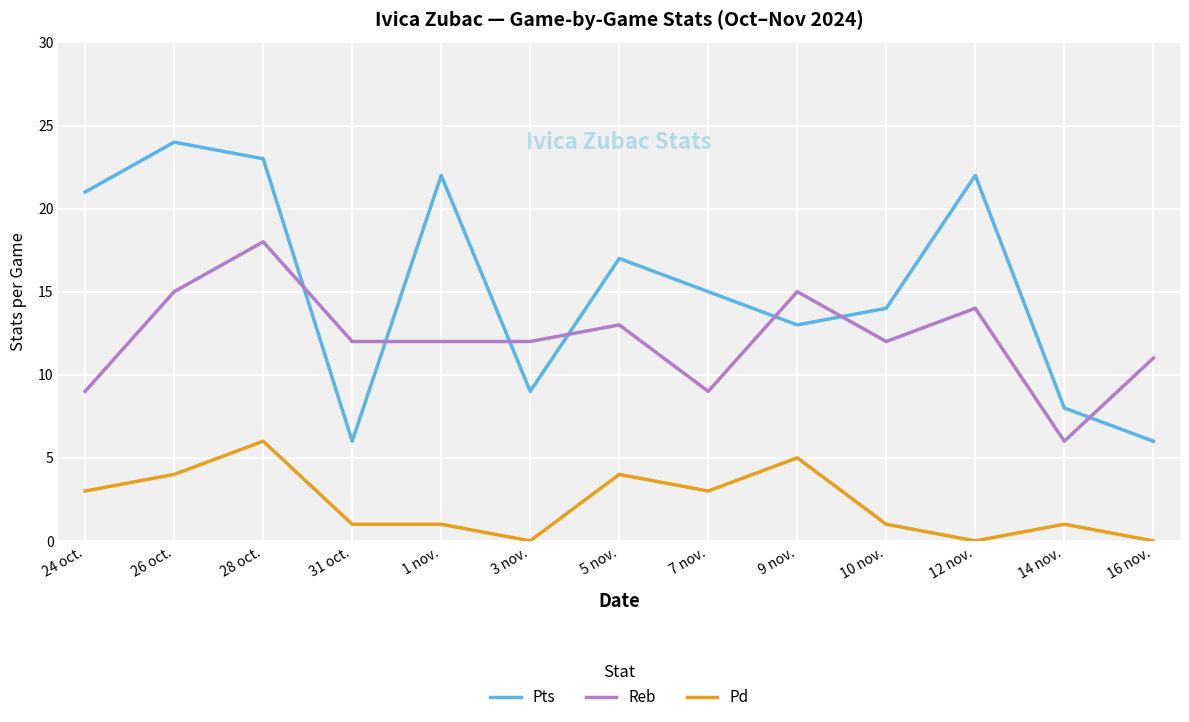

True or false: Pd has a value of 1 at 31 oct..

True